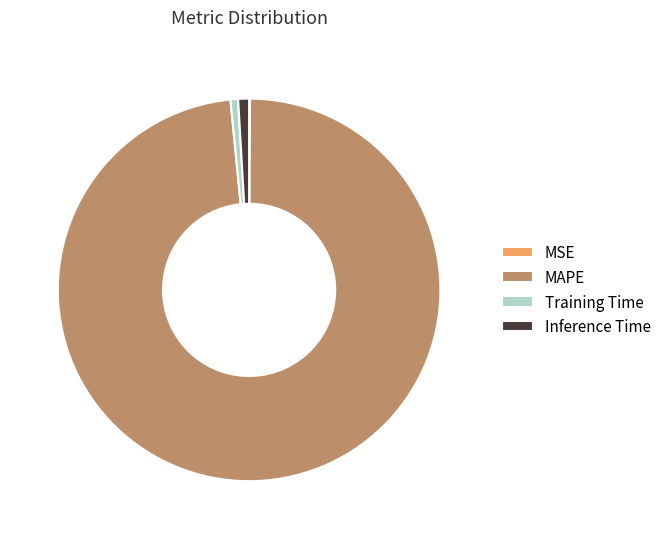

What is the largest slice in the pie chart?

MAPE